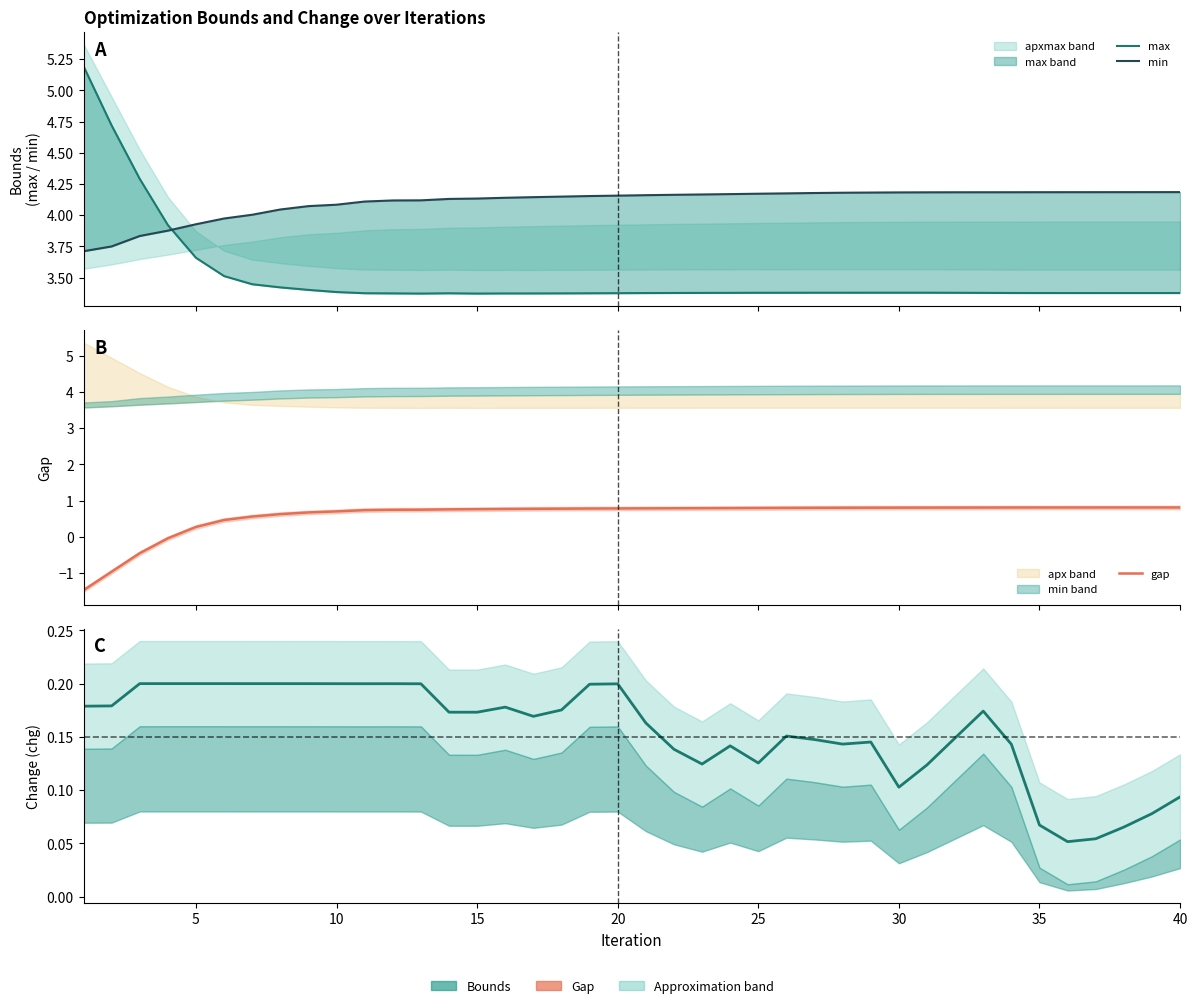

True or false: gap and min cross at least once.

False